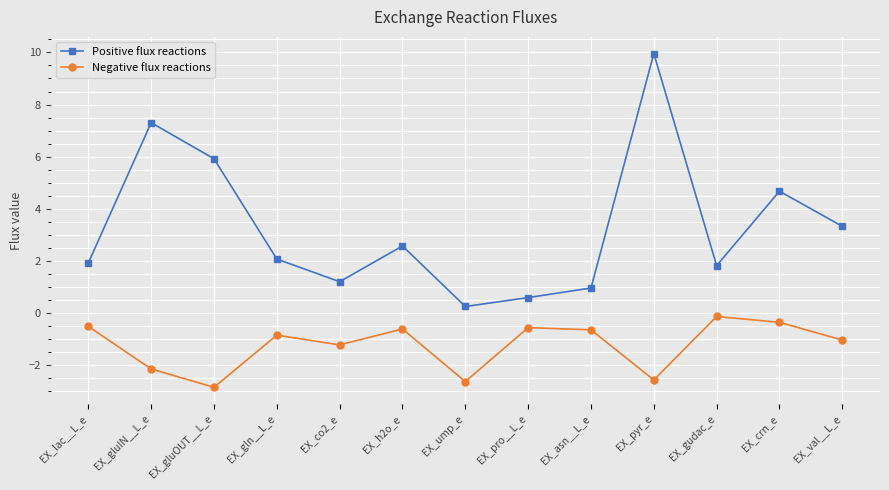

Is the value of Negative flux reactions at EX_h2o_e greater than the value of Positive flux reactions at EX_asn__L_e?

No